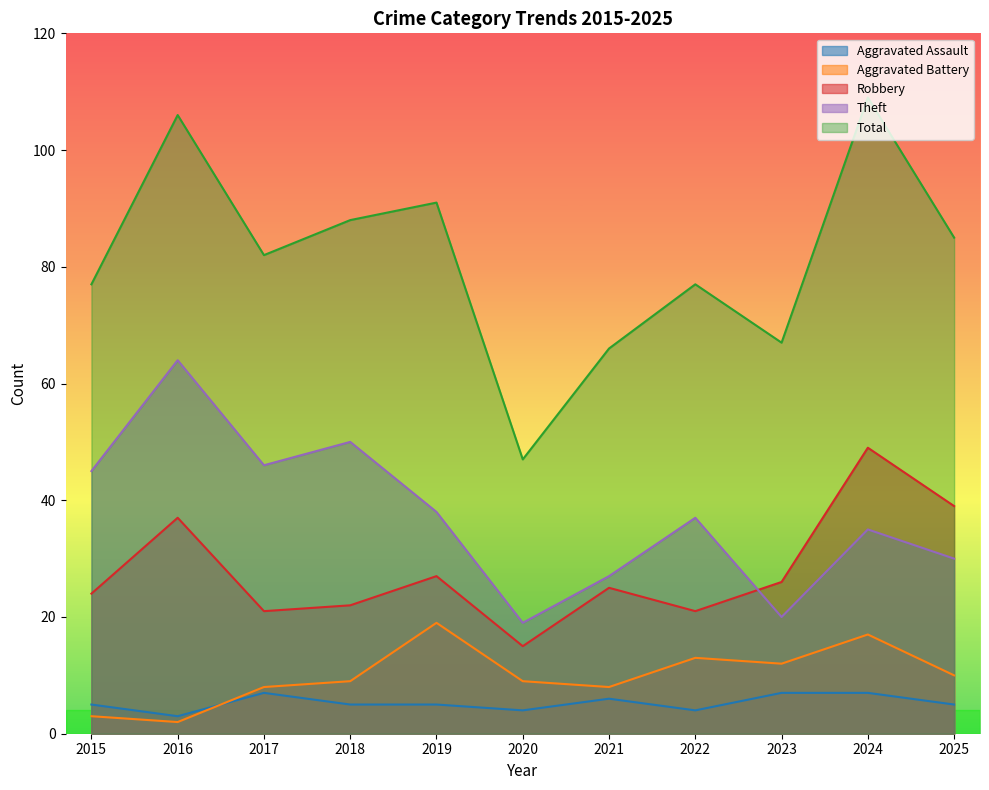

Reading right to left, extract all data points from this chart.

Aggravated Assault: 5	7	7	4	6	4	5	5	7	3	5
Aggravated Battery: 10	17	12	13	8	9	19	9	8	2	3
Robbery: 39	49	26	21	25	15	27	22	21	37	24
Theft: 30	35	20	37	27	19	38	50	46	64	45
Total: 85	109	67	77	66	47	91	88	82	106	77